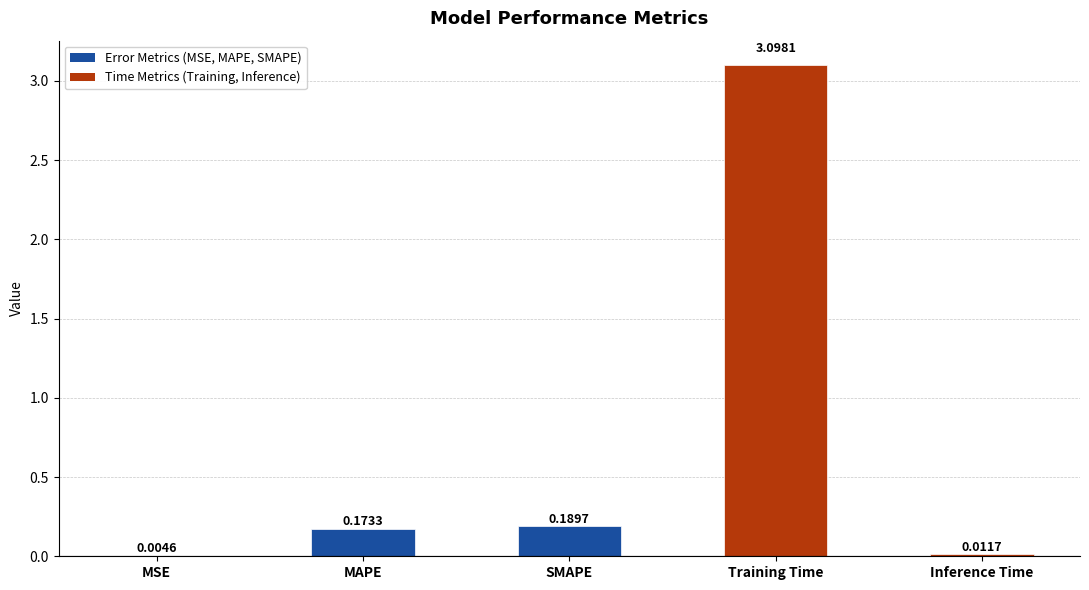

Which has a higher value, SMAPE or Training Time?

Training Time